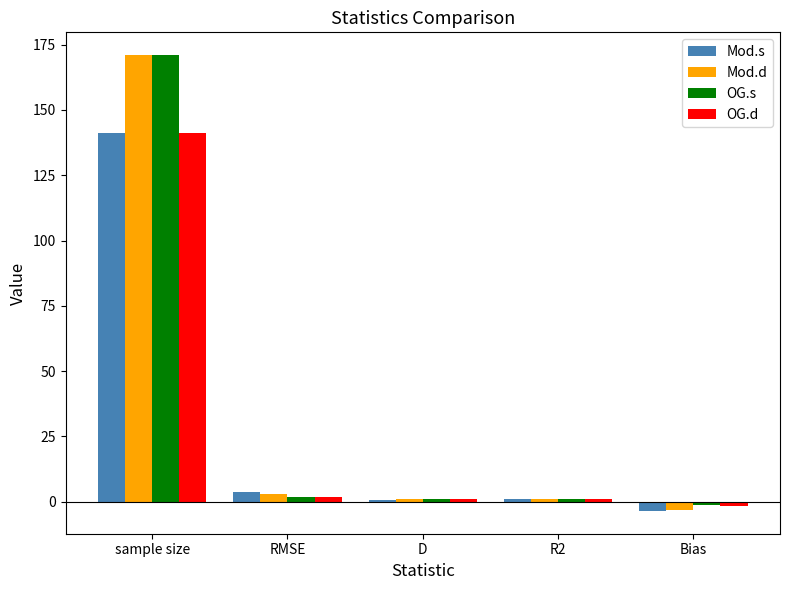

At which label does OG.d reach its peak?

sample size